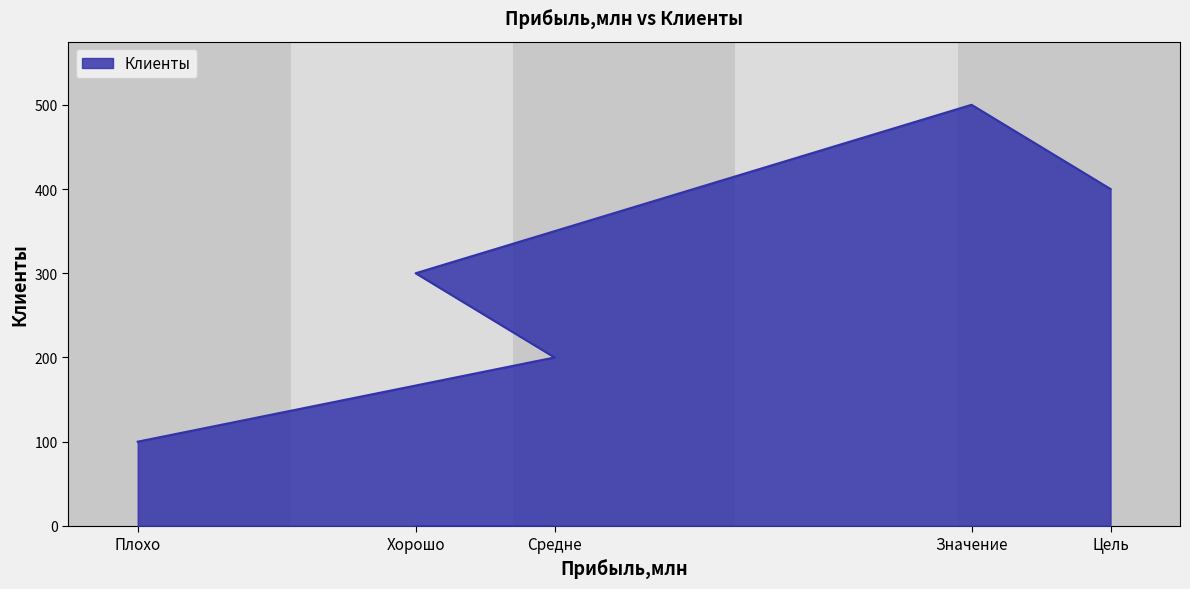

What is the label of the 1st point from the left?

Плохо